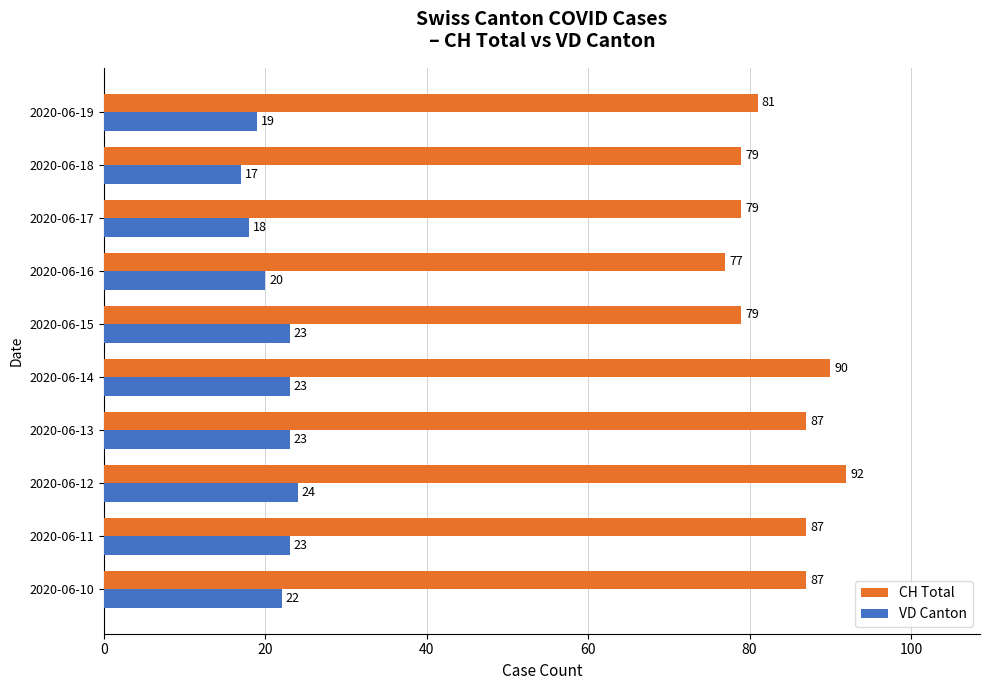

What is the difference between the highest and lowest values at 2020-06-12?

68